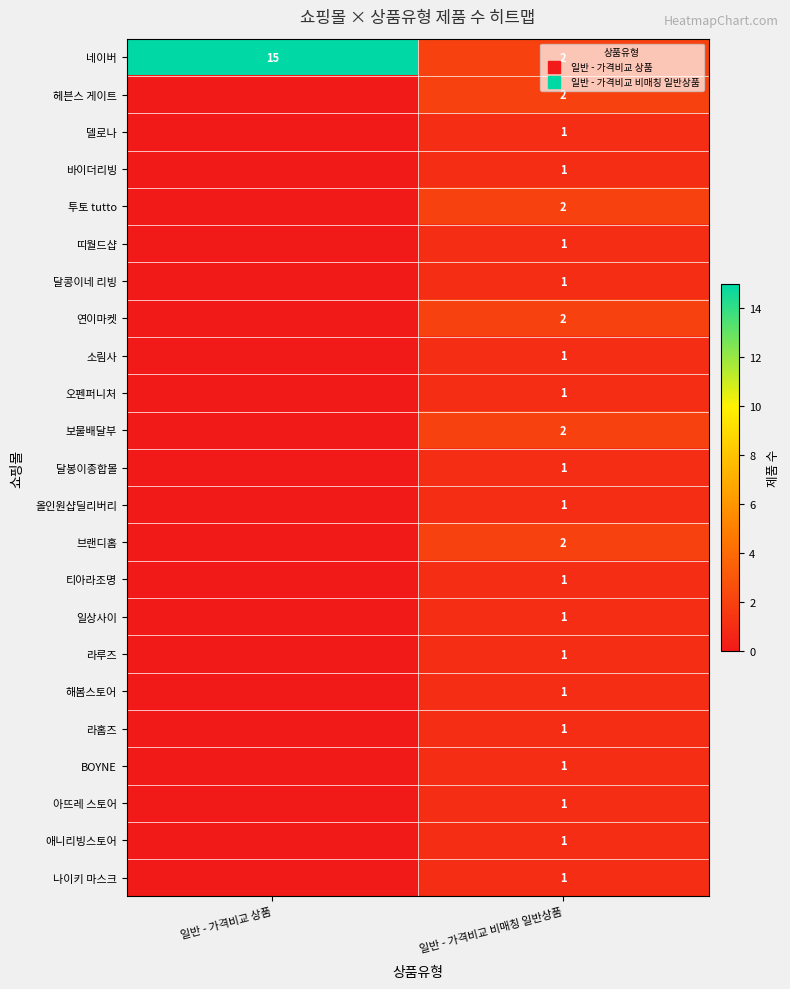

What is the highest value of the 브랜디홈 series?

2